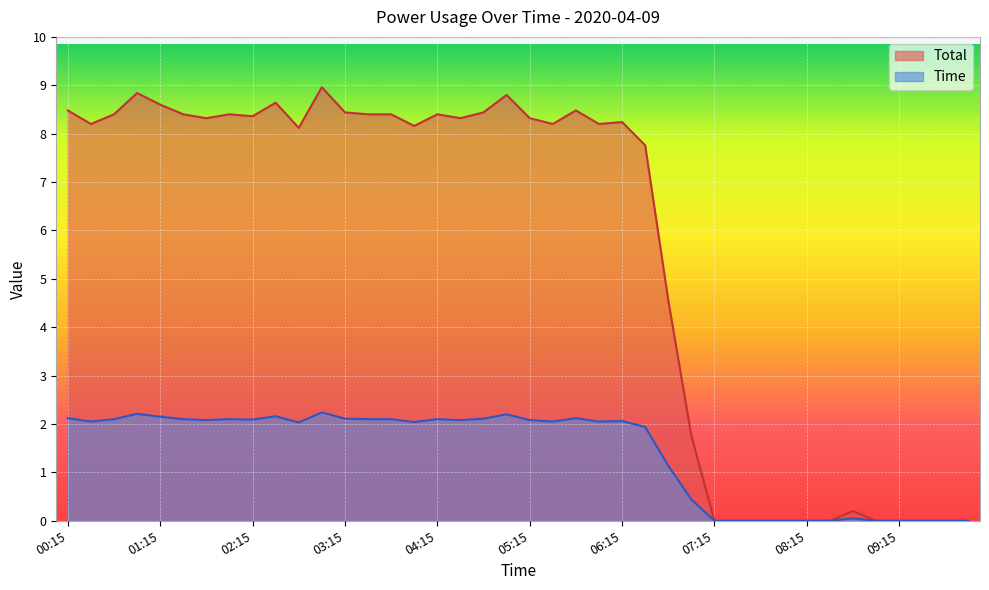

At which category does Total reach its first local valley?

00:30